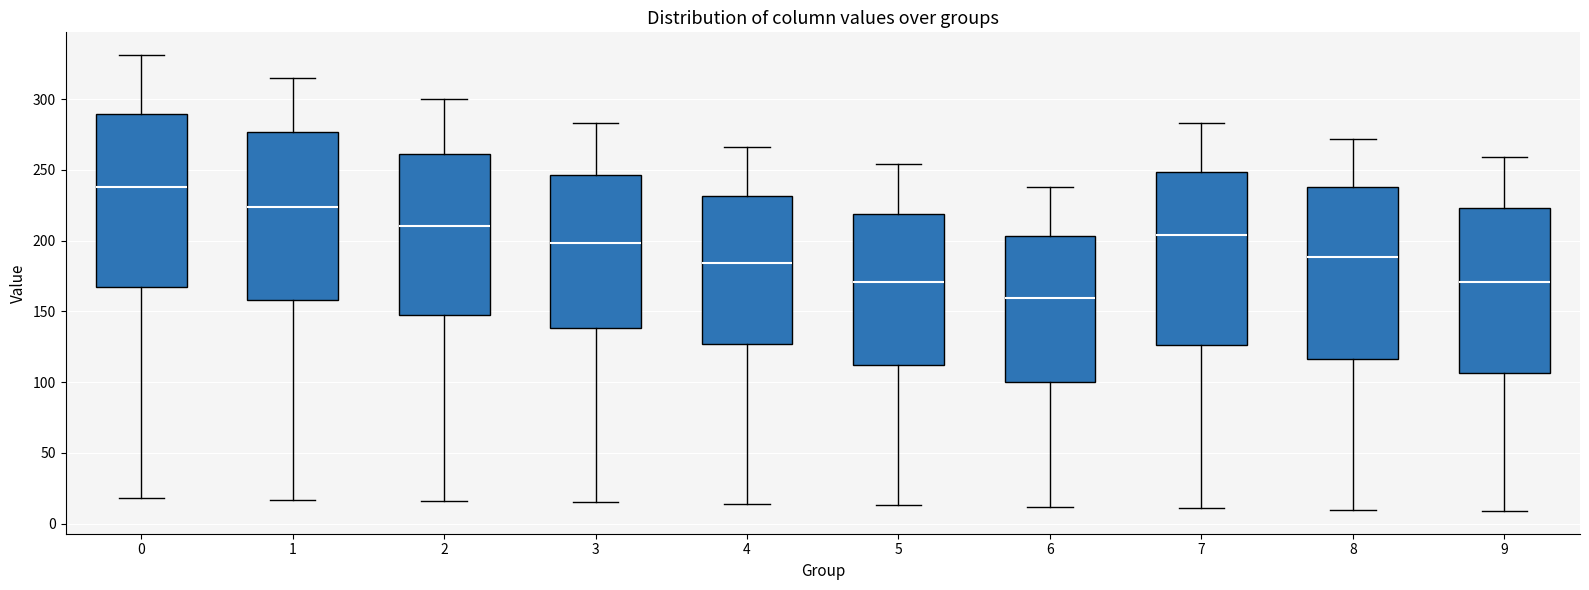

Which box has the highest median line?

0